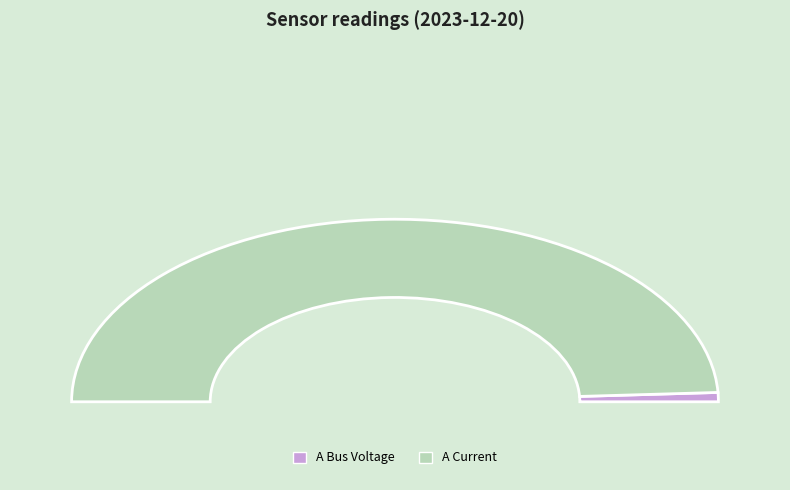

Is there a majority slice in this chart?

Yes